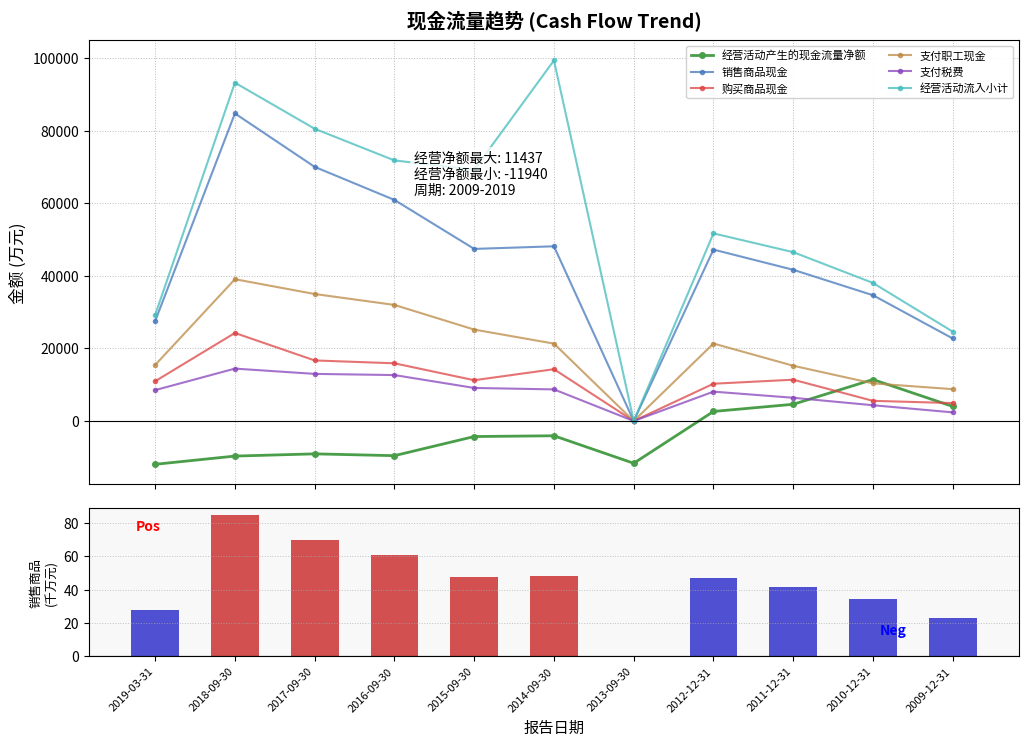

Which category has the highest value in the 经营活动流入小计 series?

2014-09-30